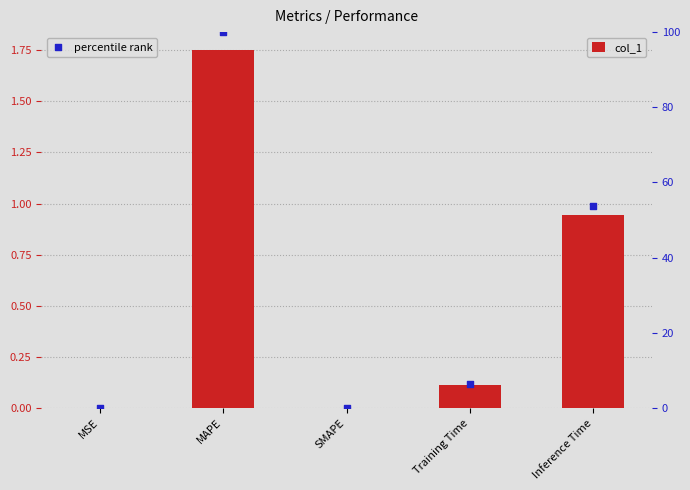

What are all the series names shown in the legend?

col_1, percentile rank